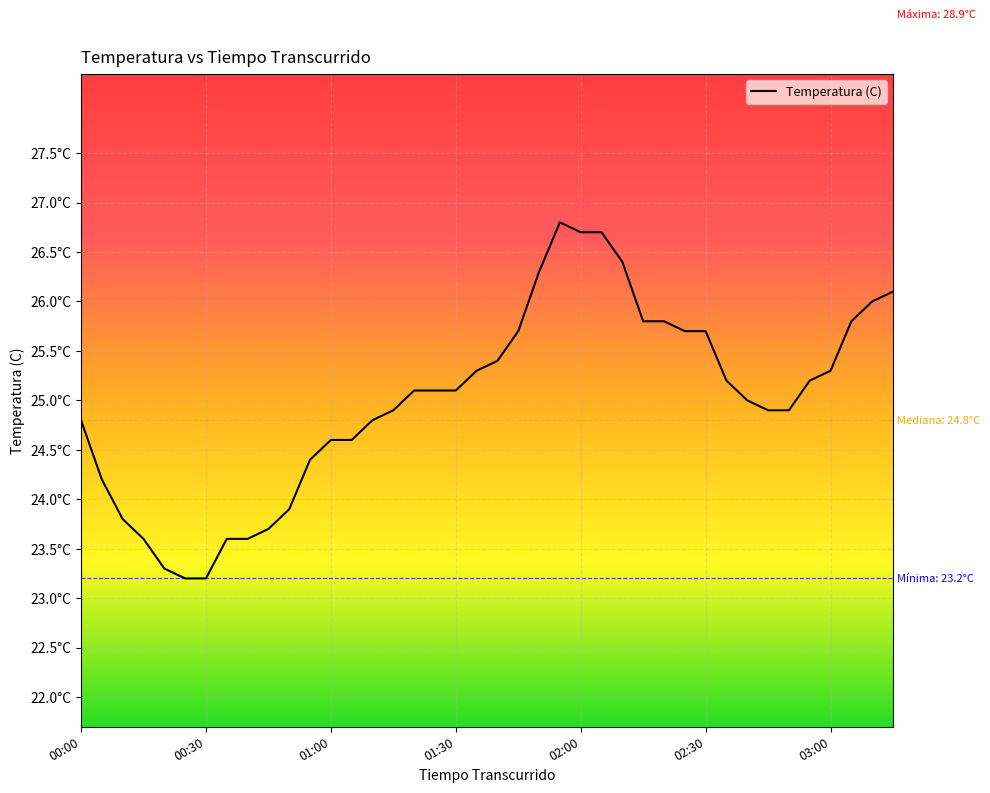

Count the number of values greater than 25.

21